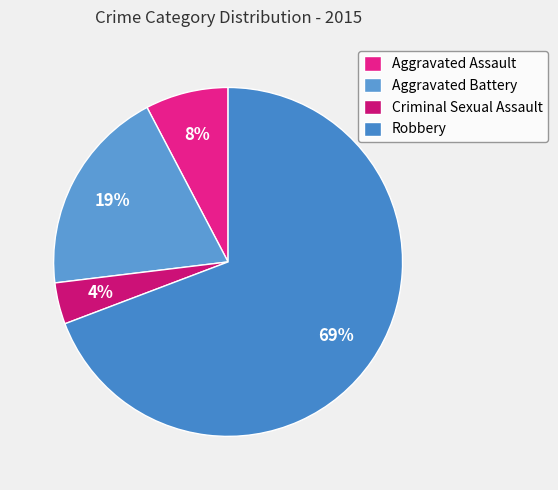

Is Robbery the majority of the pie?

Yes